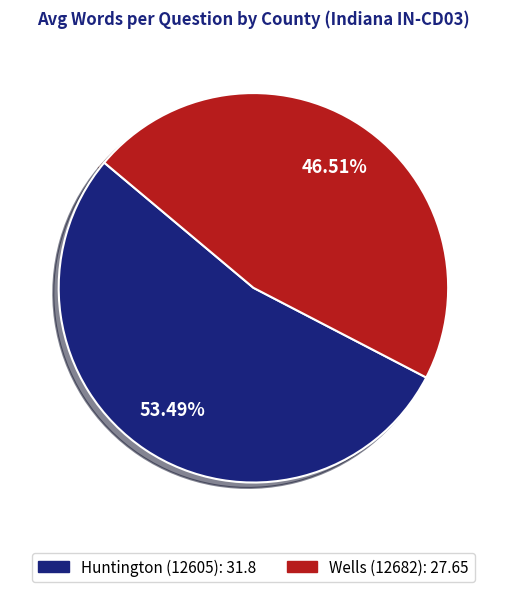

Count the number of slices in the pie.

2